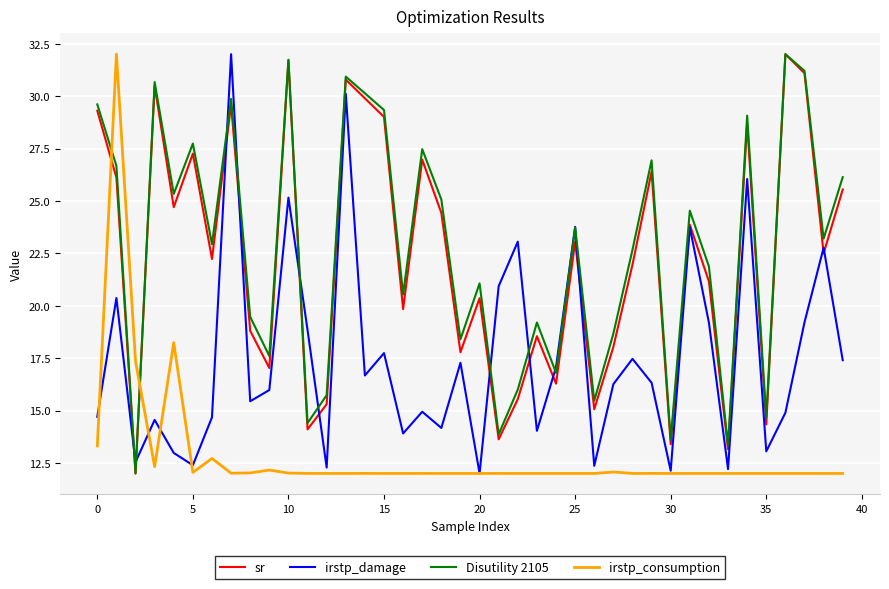

After their last crossing, which series has the higher values: Disutility 2105 or irstp_consumption?

Disutility 2105